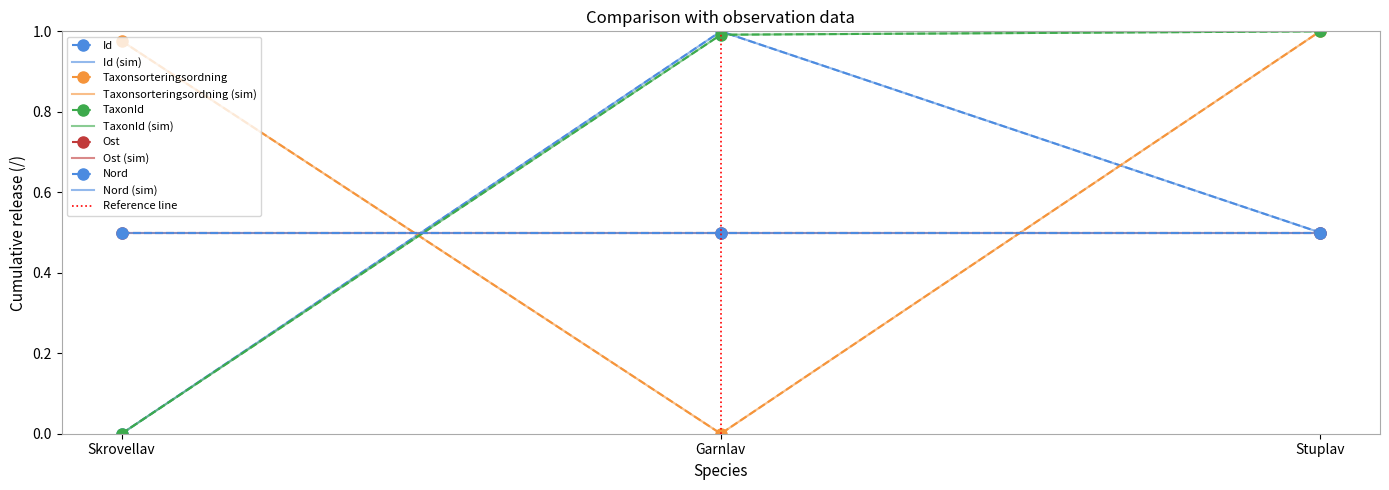

List the series in order of their peak value, highest first.

Id, Taxonsorteringsordning, TaxonId